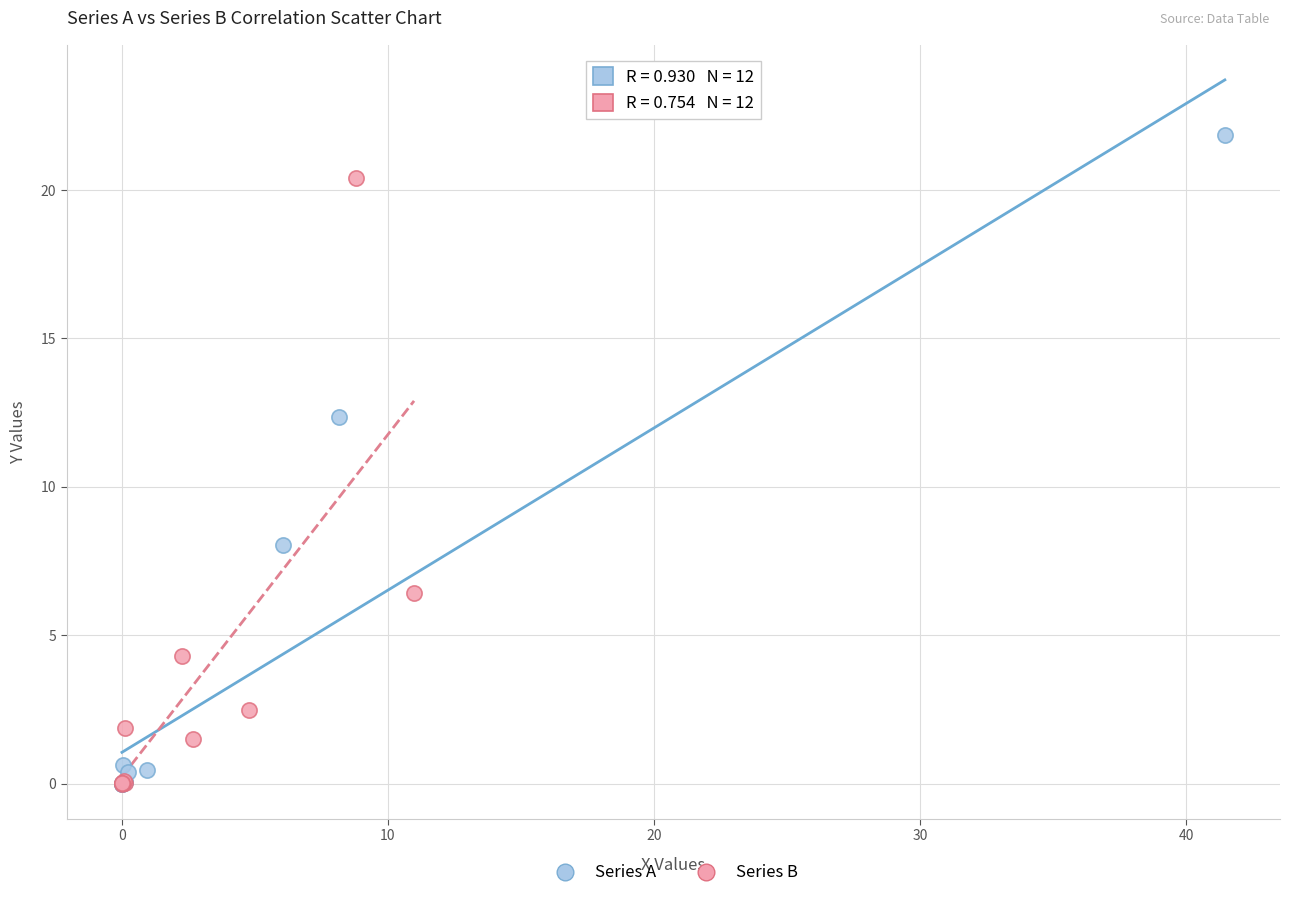

Which series reaches the maximum Y coordinate?

Series A